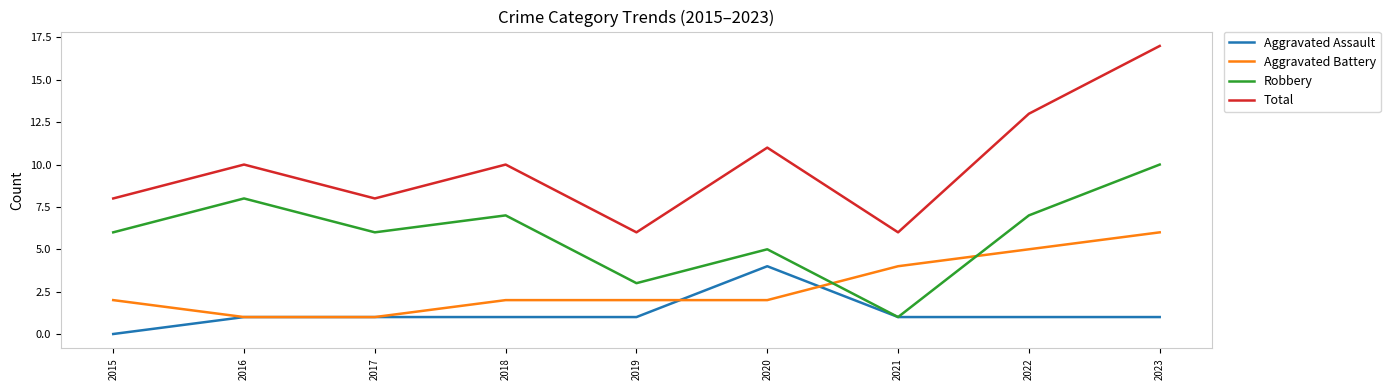

Does the chart display data point markers on the line(s)?

No